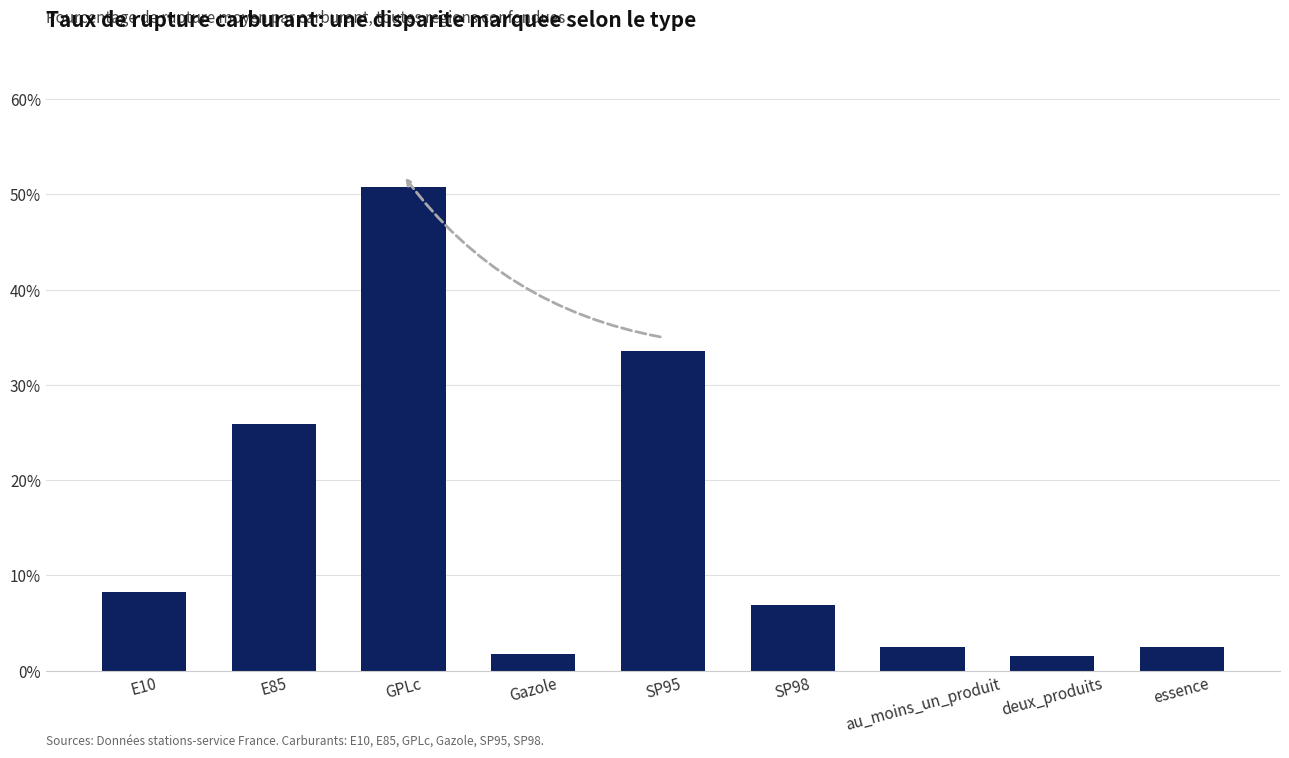

Does the chart contain any negative values?

No